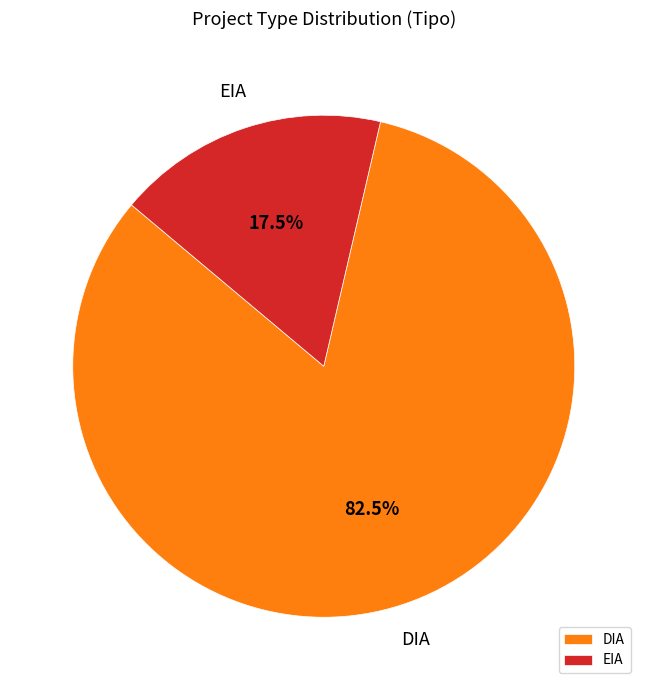

What is the ratio of the value at DIA to the value at EIA?

4.7